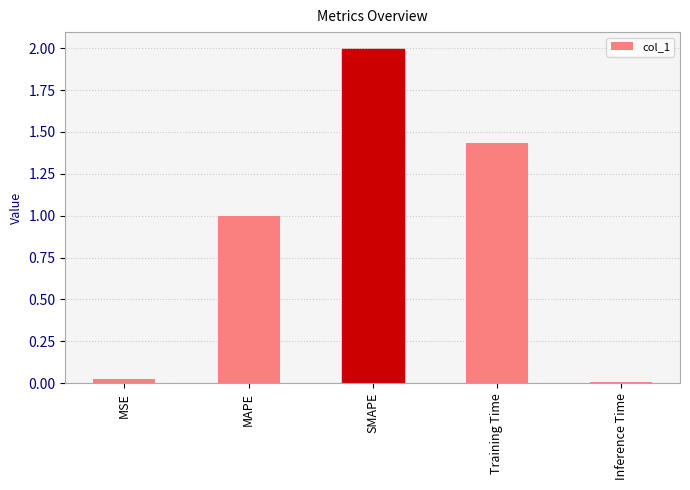

How many categories are shown in the chart?

5